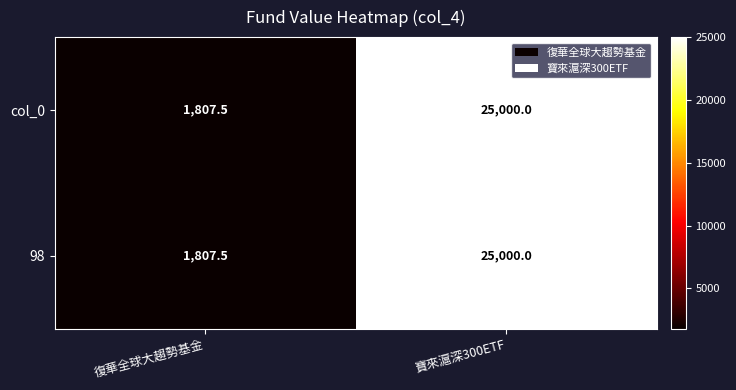

At which category is the sum across all series the highest?

寶來滬深300ETF